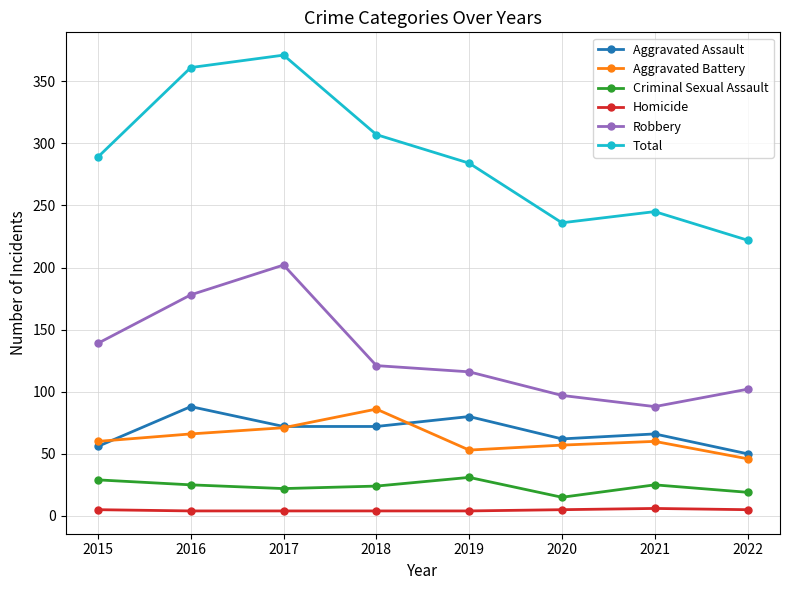

What is the average value of the Total series?

289